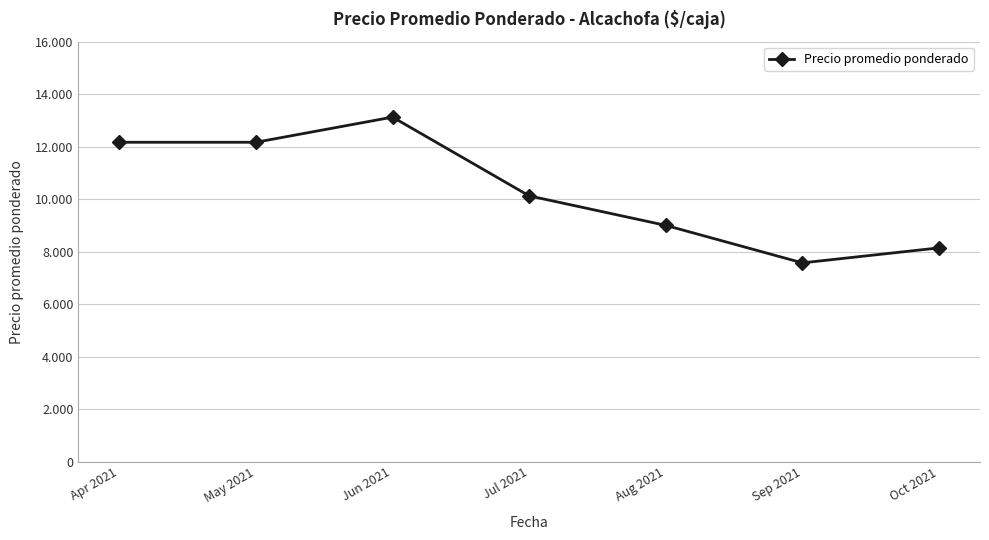

Reading right to left, transcribe all the data shown in this chart.

Oct 2021=8142.9	Sep 2021=7571.4	Aug 2021=9000.0	Jul 2021=10125.0	Jun 2021=13125.0	May 2021=12166.7	Apr 2021=12166.7